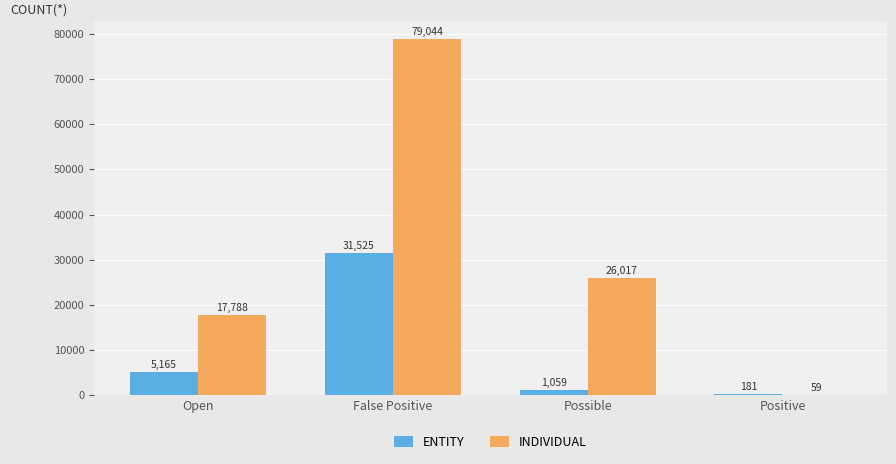

Which series has the largest range (max minus min)?

INDIVIDUAL